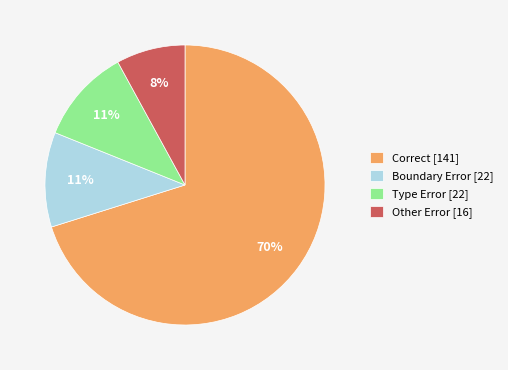

To the nearest percent, what is the difference between the largest and smallest slice percentages?

62%